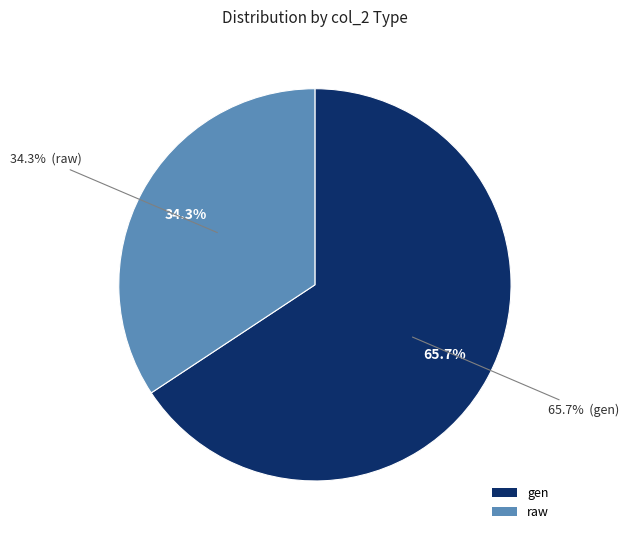

Does gen represent more than half of the total?

Yes